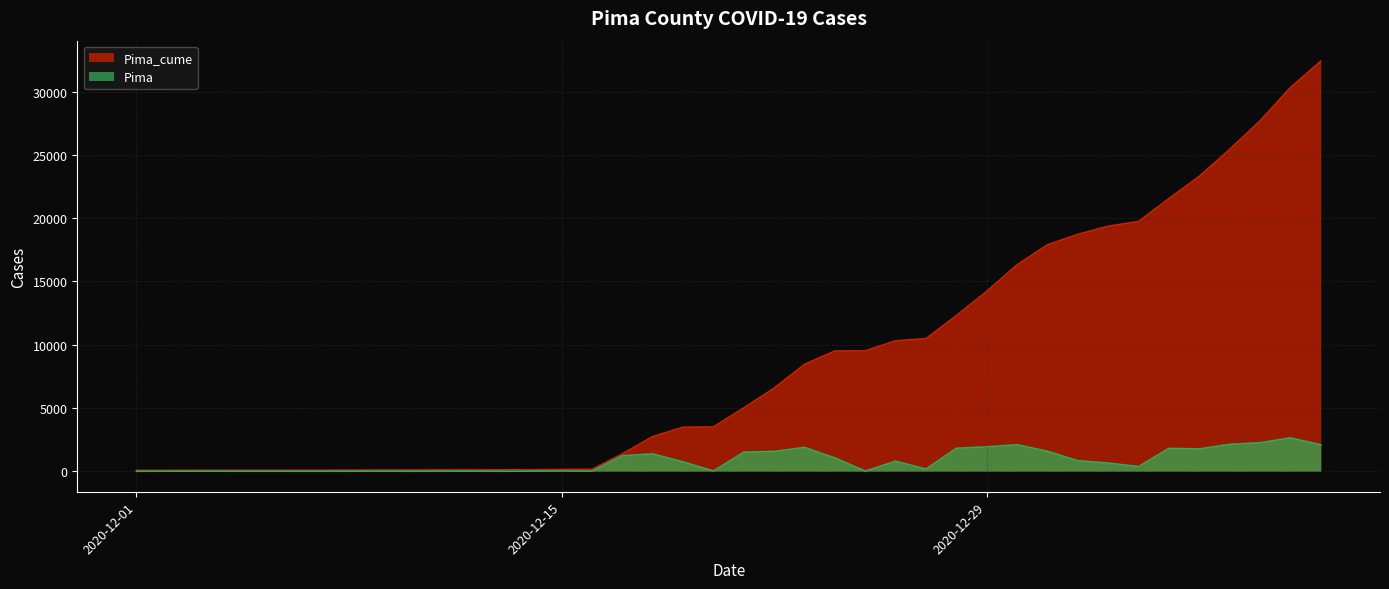

What position from the left is 2020-12-04?

4